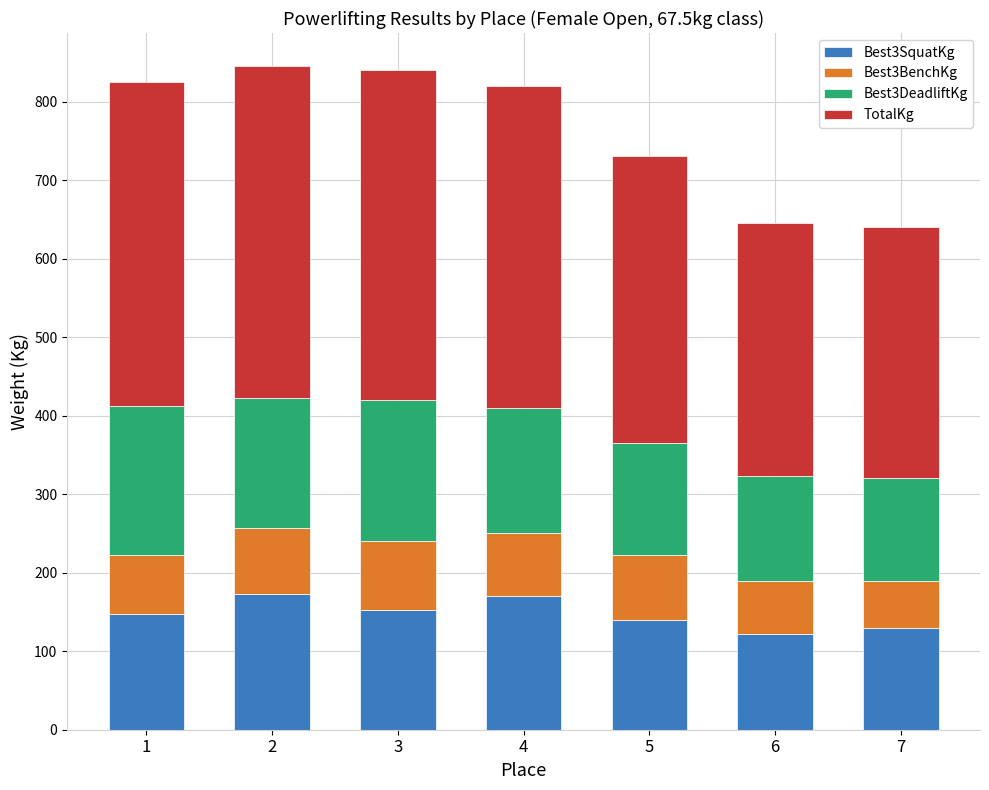

The value of Best3SquatKg at 5 is 140.0. True or false?

True